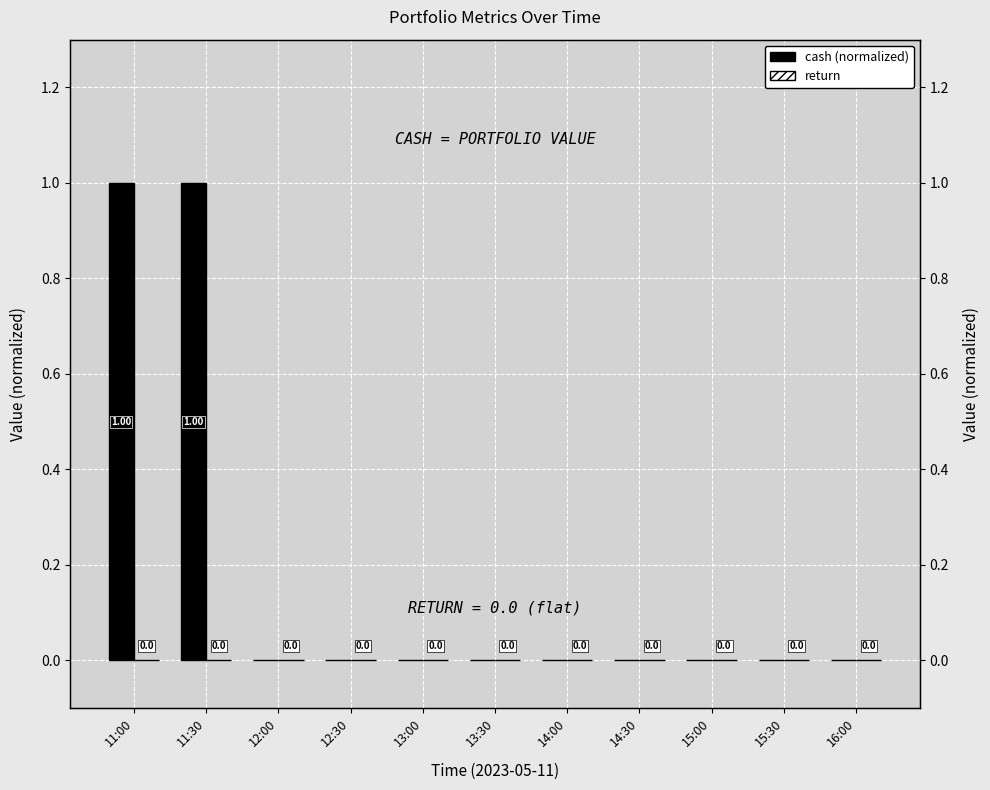

At which category is the sum across all series the highest?

11:00